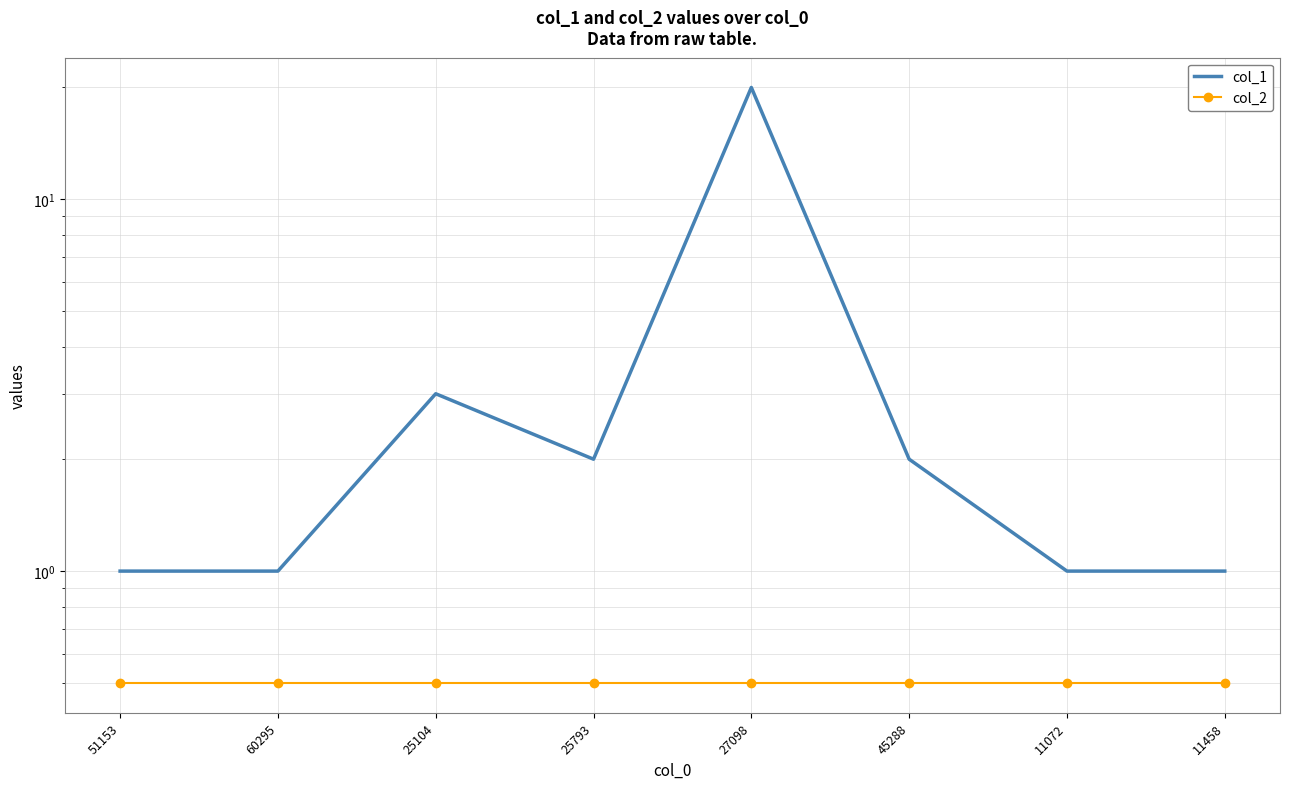

At which category is the sum across all series the highest?

27098